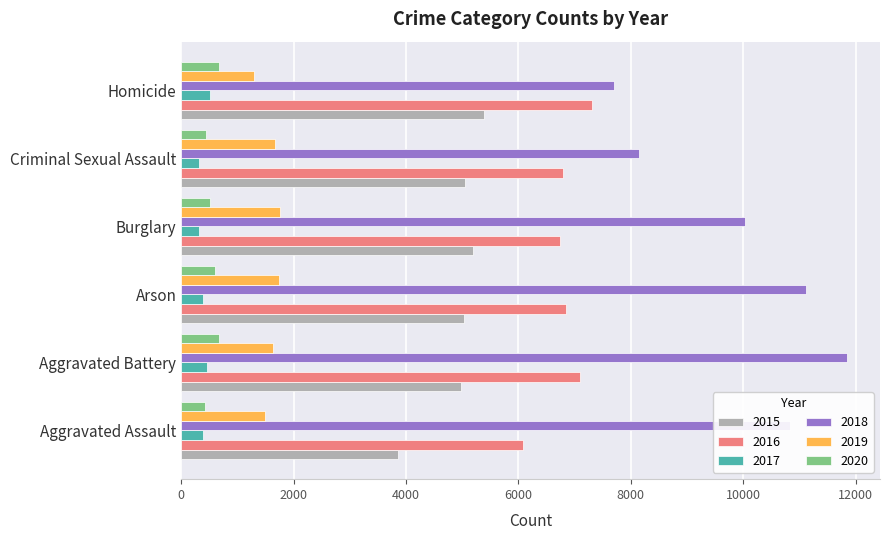

Which series has the largest total across all categories?

2018